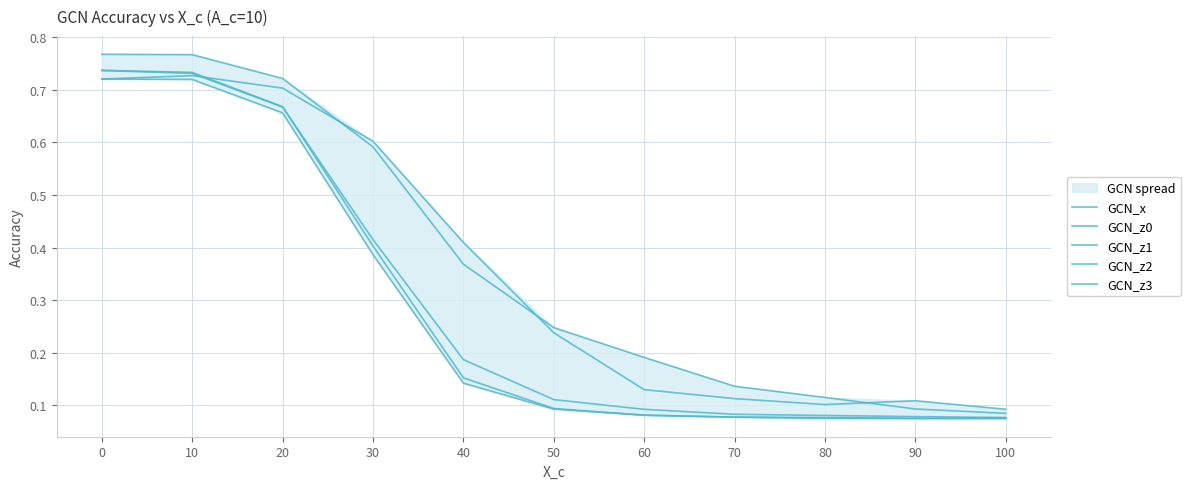

True or false: GCN_z3 and GCN_z0 intersect in this chart.

False